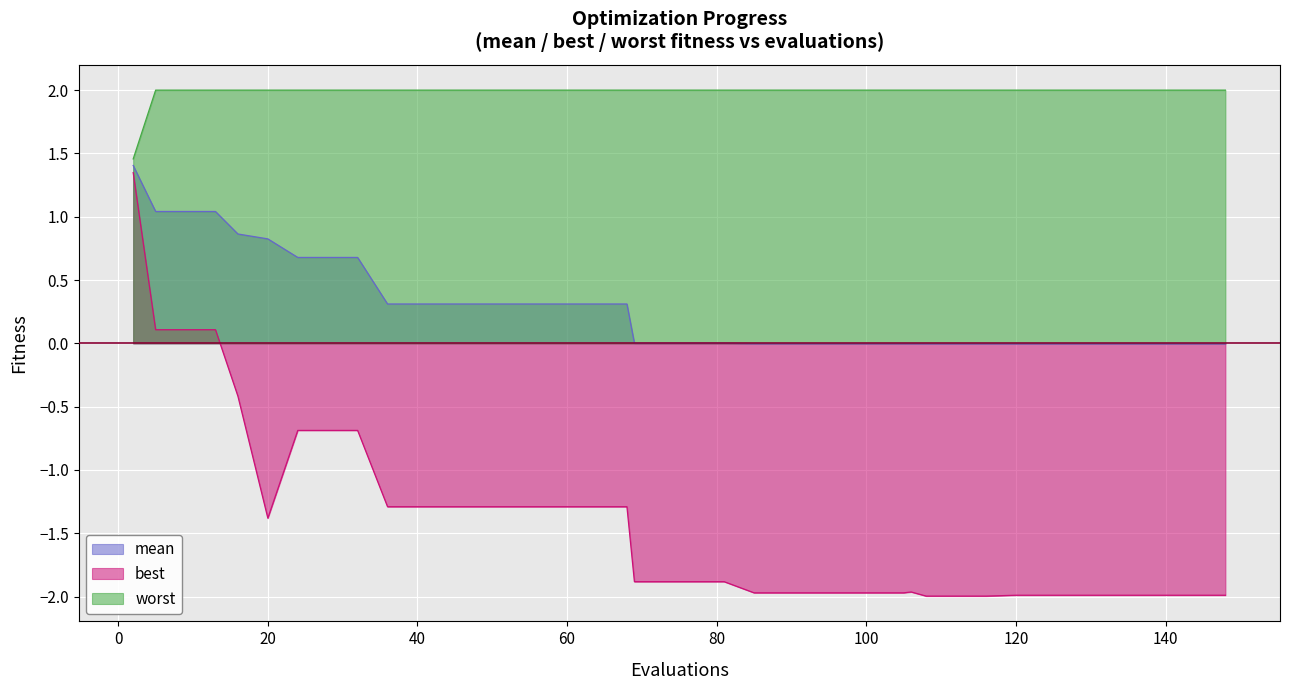

What is the difference between the second highest and second lowest values in the mean series?

1.0